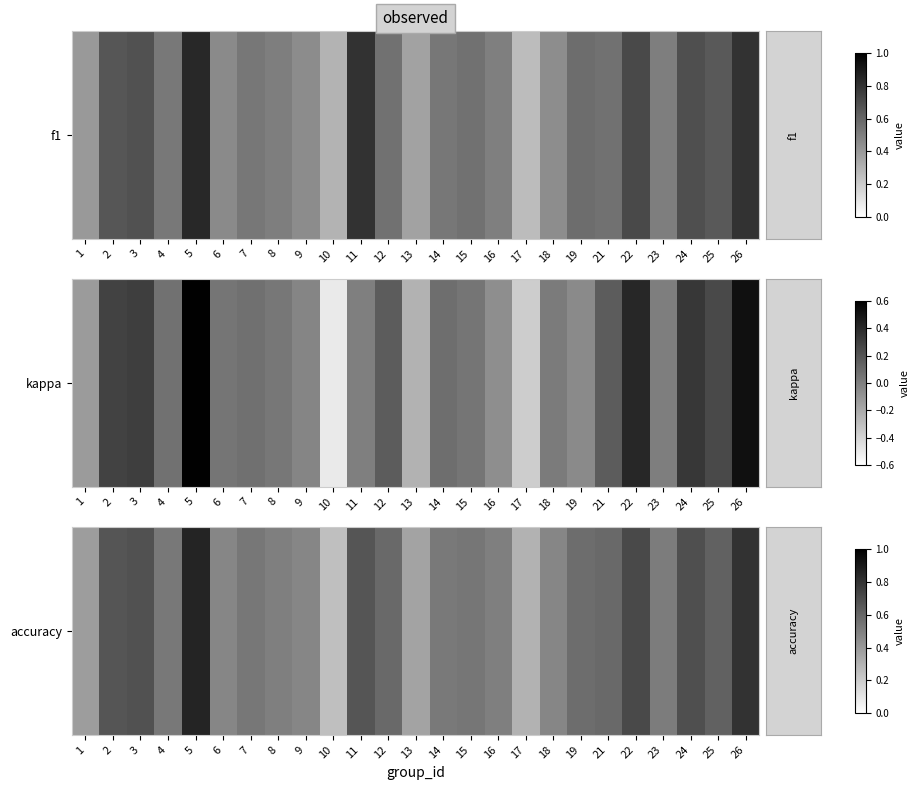

What is the difference between the maximum and minimum values?

0.6